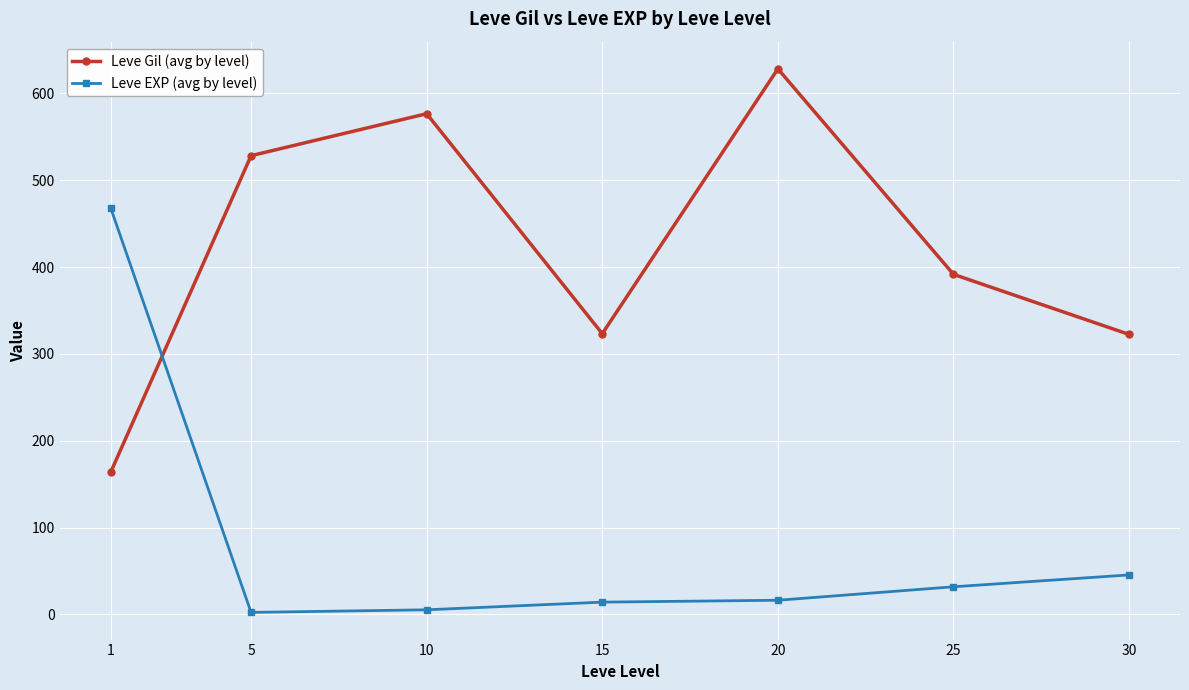

What is the value of the Leve Gil (avg by level) point at the 1st from the left?

163.5